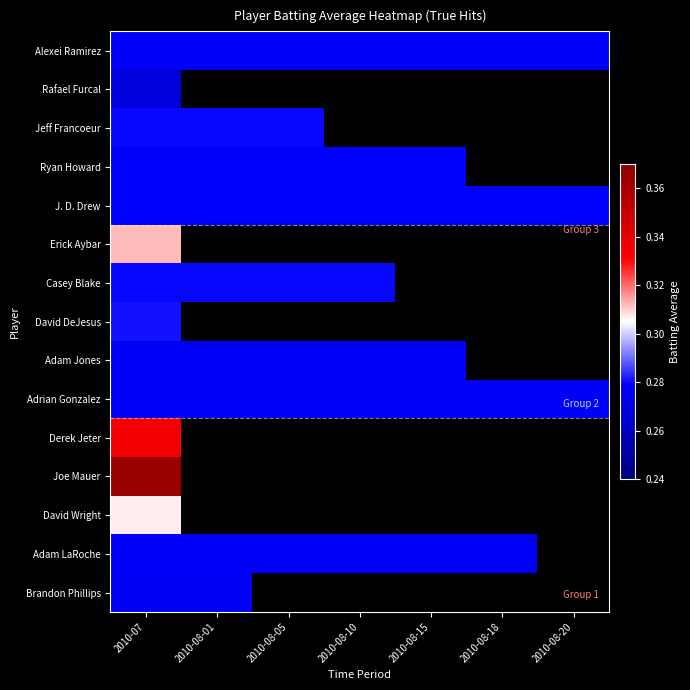

How many categories are shown in the chart?

7